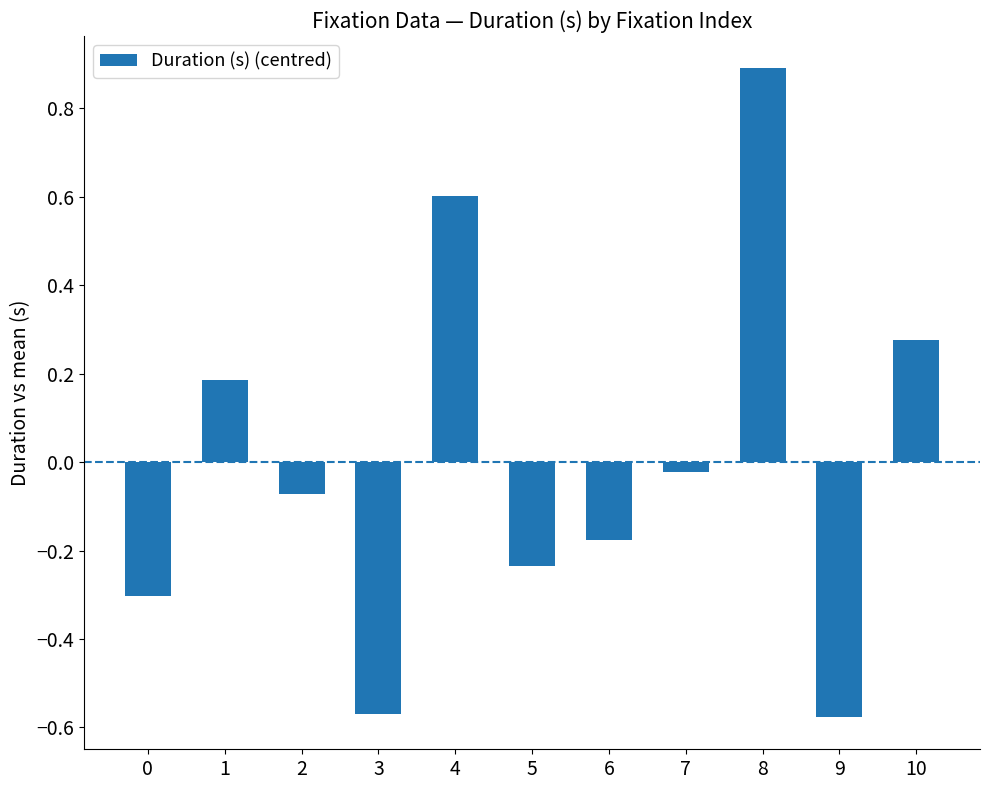

Where is the data nearest to the value 0?

7